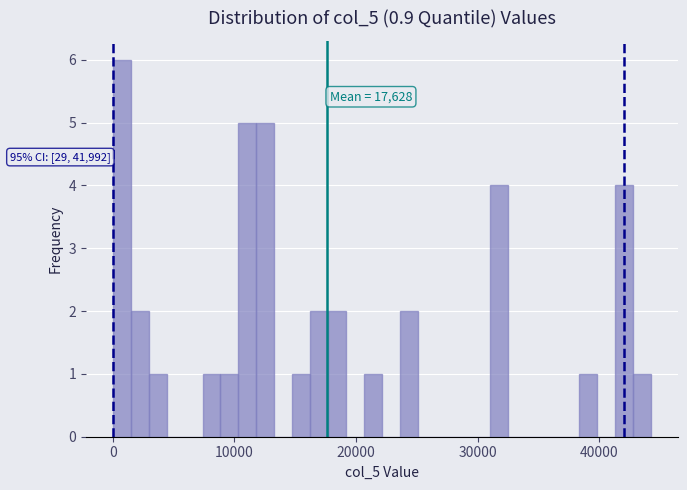

Around what value on the x-axis is the tallest bar? Give the approximate position of its centre, as read against the axis.

1000